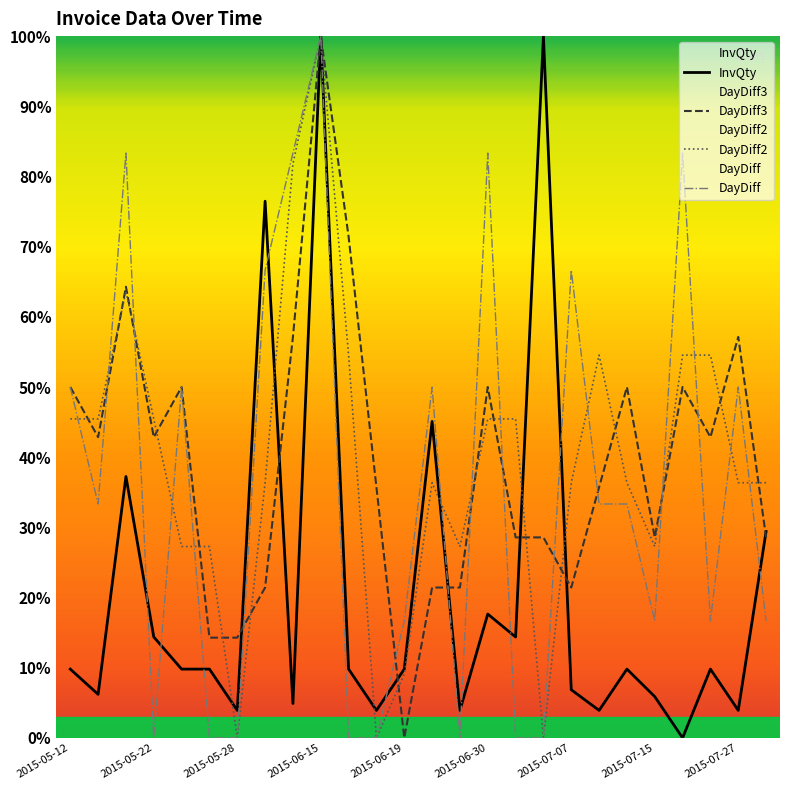

Reading right to left, extract all data points from this chart.

InvQty: 2015-07-29=29.4	2015-07-27=3.9	2015-07-23=9.8	2015-07-21=0.0	2015-07-15=5.9	2015-07-13=9.8	2015-07-10=3.9	2015-07-07=6.9	2015-07-02=100.0	2015-07-01=14.4	2015-06-30=17.6	2015-06-24=3.9	2015-06-23=45.1	2015-06-19=9.8	2015-06-17=3.9	2015-06-16=9.8	2015-06-15=100.0	2015-06-08=4.9	2015-06-02=76.5	2015-05-28=3.9	2015-05-27=9.8	2015-05-26=9.8	2015-05-22=14.4	2015-05-21=37.3	2015-05-15=6.2	2015-05-12=9.8
DayDiff: 2015-07-29=16.7	2015-07-27=50.0	2015-07-23=16.7	2015-07-21=83.3	2015-07-15=16.7	2015-07-13=33.3	2015-07-10=33.3	2015-07-07=66.7	2015-07-02=0.0	2015-07-01=0.0	2015-06-30=83.3	2015-06-24=0.0	2015-06-23=50.0	2015-06-19=16.7	2015-06-17=0.0	2015-06-16=0.0	2015-06-15=100.0	2015-06-08=83.3	2015-06-02=66.7	2015-05-28=0.0	2015-05-27=0.0	2015-05-26=50.0	2015-05-22=0.0	2015-05-21=83.3	2015-05-15=33.3	2015-05-12=50.0
DayDiff2: 2015-07-29=36.4	2015-07-27=36.4	2015-07-23=54.5	2015-07-21=54.5	2015-07-15=27.3	2015-07-13=36.4	2015-07-10=54.5	2015-07-07=36.4	2015-07-02=0.0	2015-07-01=45.5	2015-06-30=45.5	2015-06-24=27.3	2015-06-23=36.4	2015-06-19=9.1	2015-06-17=0.0	2015-06-16=54.5	2015-06-15=100.0	2015-06-08=81.8	2015-06-02=36.4	2015-05-28=0.0	2015-05-27=27.3	2015-05-26=27.3	2015-05-22=45.5	2015-05-21=63.6	2015-05-15=45.5	2015-05-12=45.5
DayDiff3: 2015-07-29=28.6	2015-07-27=57.1	2015-07-23=42.9	2015-07-21=50.0	2015-07-15=28.6	2015-07-13=50.0	2015-07-10=35.7	2015-07-07=21.4	2015-07-02=28.6	2015-07-01=28.6	2015-06-30=50.0	2015-06-24=21.4	2015-06-23=21.4	2015-06-19=0.0	2015-06-17=35.7	2015-06-16=71.4	2015-06-15=100.0	2015-06-08=57.1	2015-06-02=21.4	2015-05-28=14.3	2015-05-27=14.3	2015-05-26=50.0	2015-05-22=42.9	2015-05-21=64.3	2015-05-15=42.9	2015-05-12=50.0